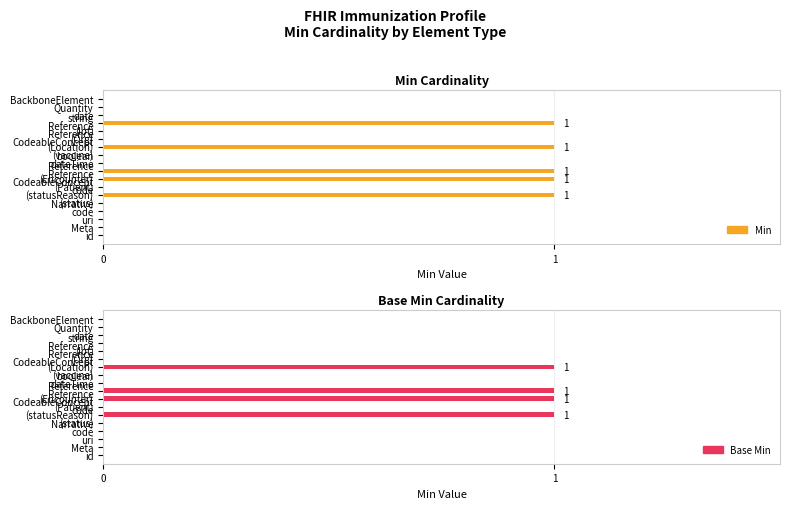

What is the difference between the maximum and second lowest values in the Base Min series?

1